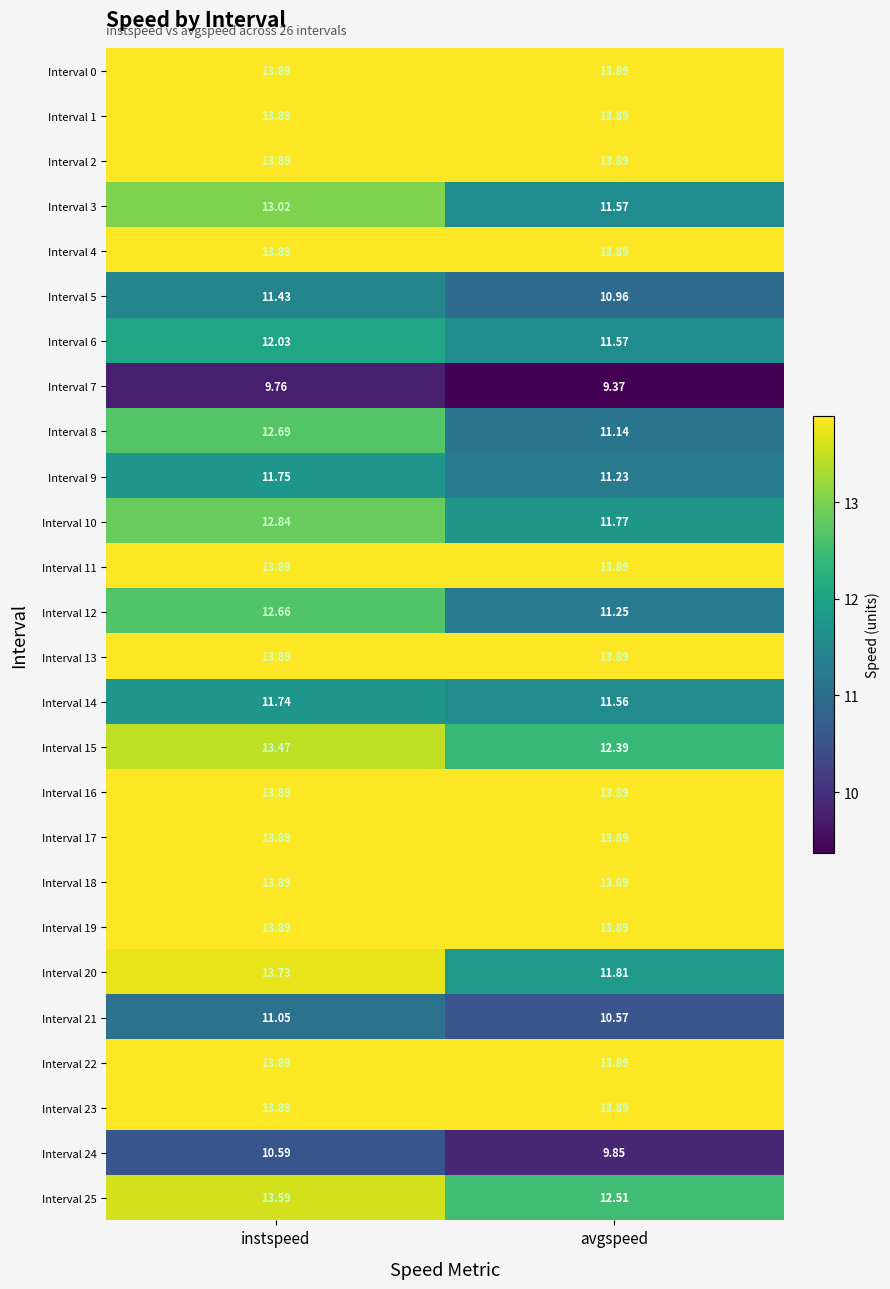

Is the value of Interval 24 at avgspeed greater than the value of Interval 3 at avgspeed?

No